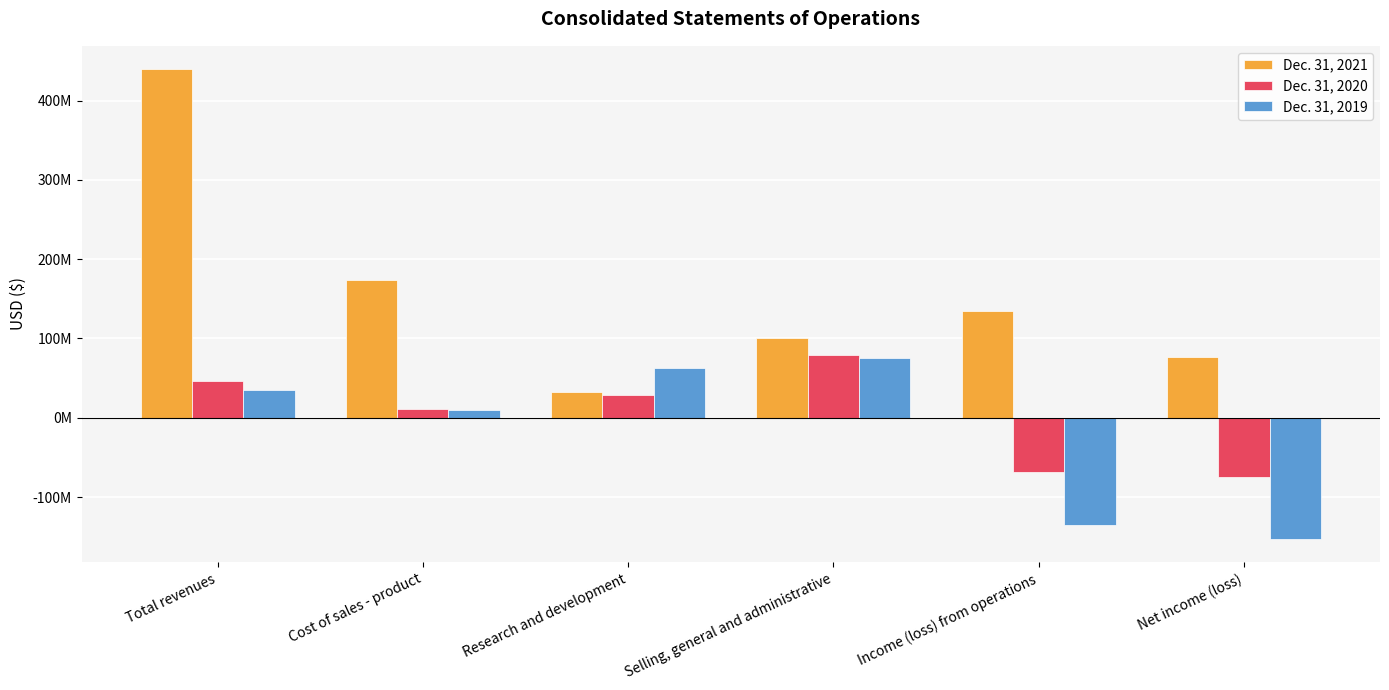

What is the difference between the maximum and minimum values in the Dec. 31, 2019 series?

227586000